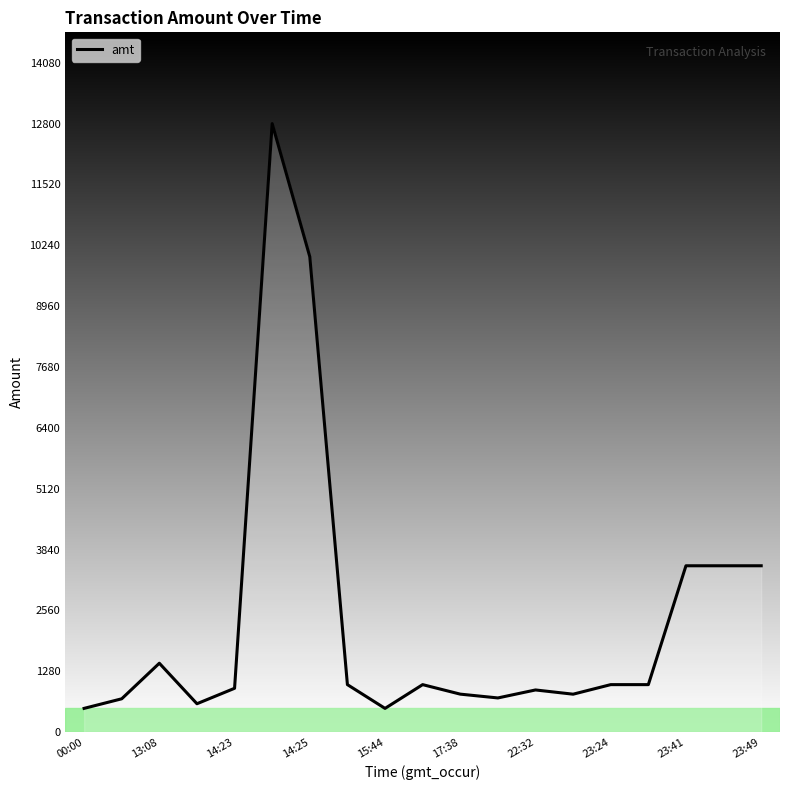

What is the difference between the maximum and minimum values?

12300.0